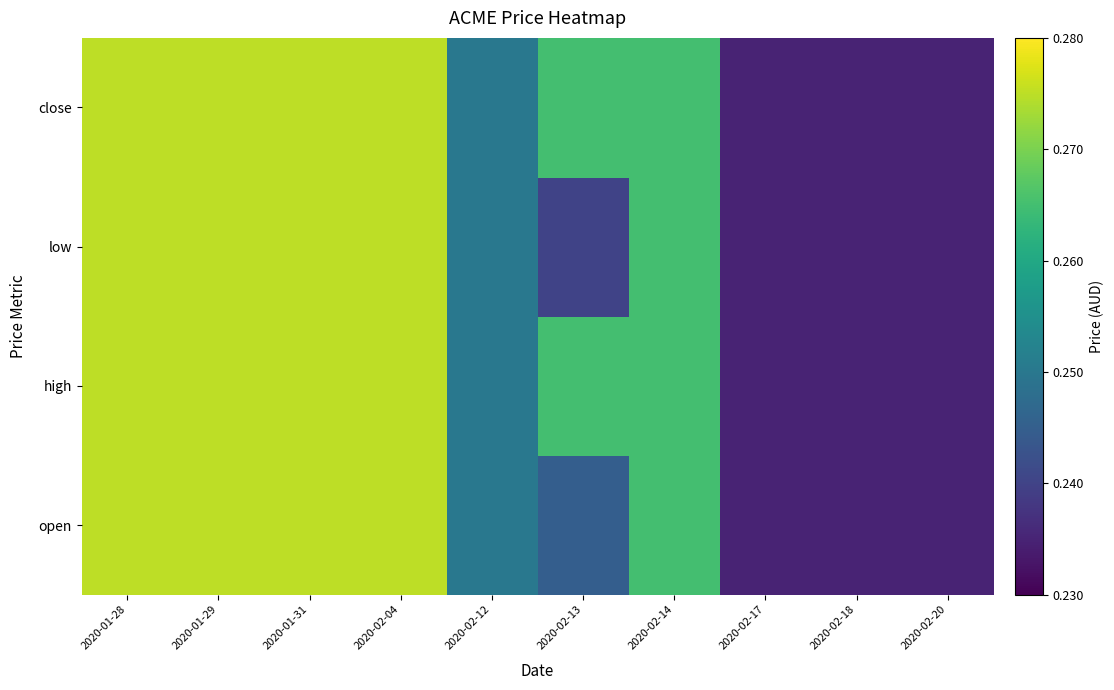

At which category is the sum across all series the highest?

2020-01-28